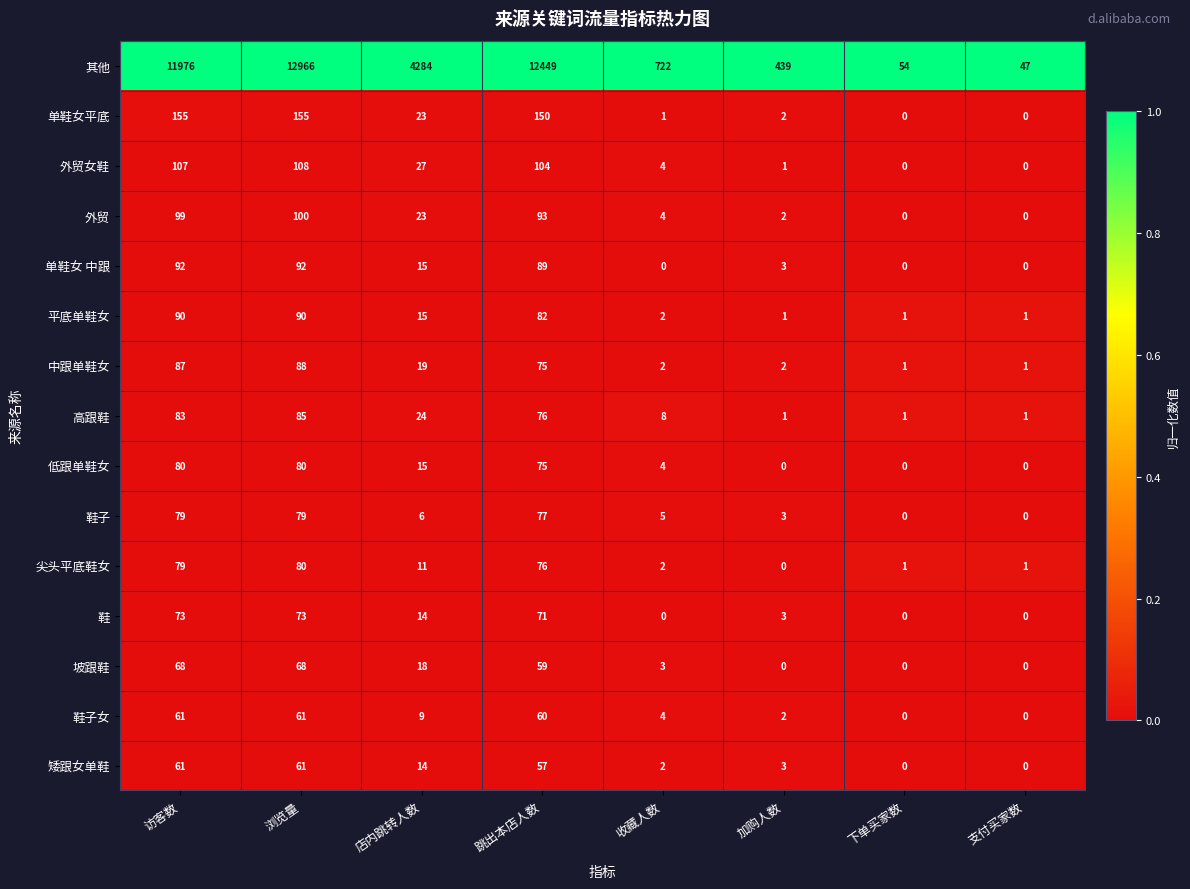

True or false: 平底单鞋女 has a value of 47 at 访客数.

False